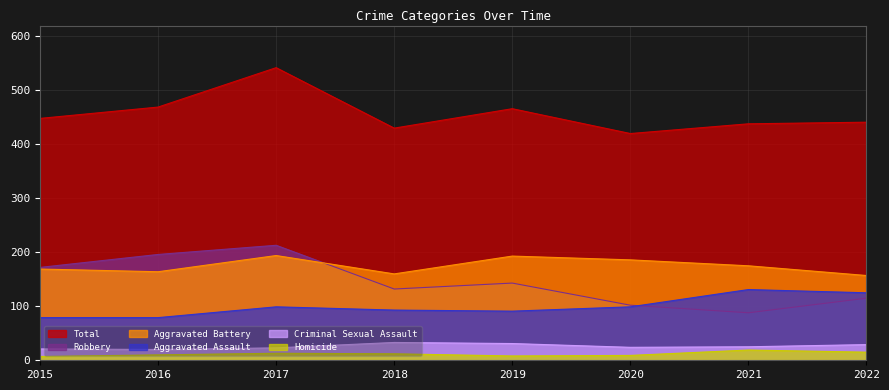

How many data points does each series have?

8